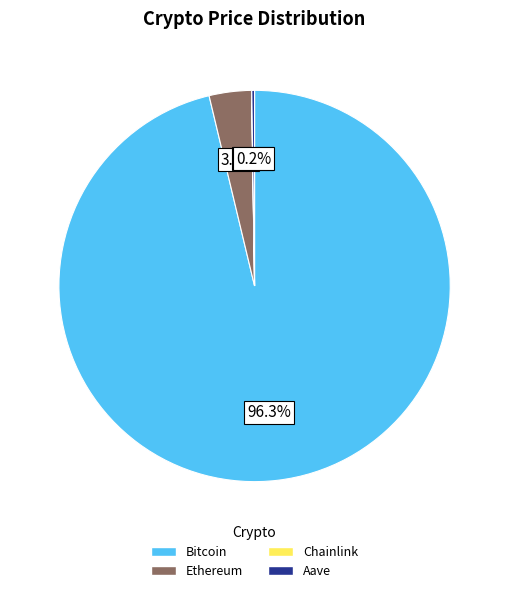

Which slice is the largest?

Bitcoin